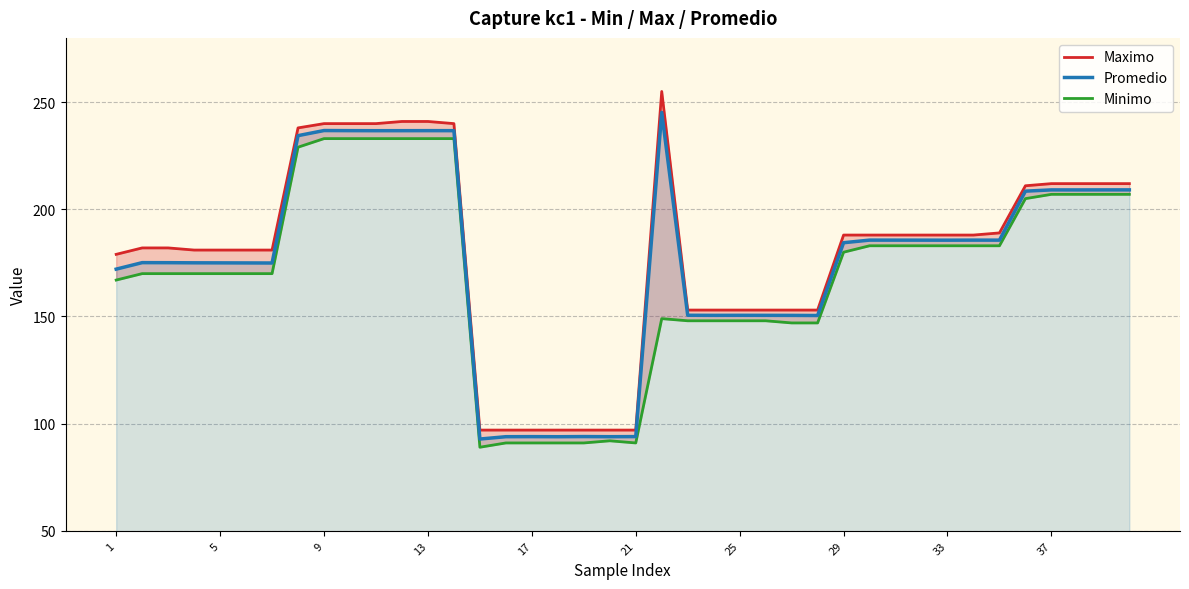

What is the highest value of the Promedio series?

245.2